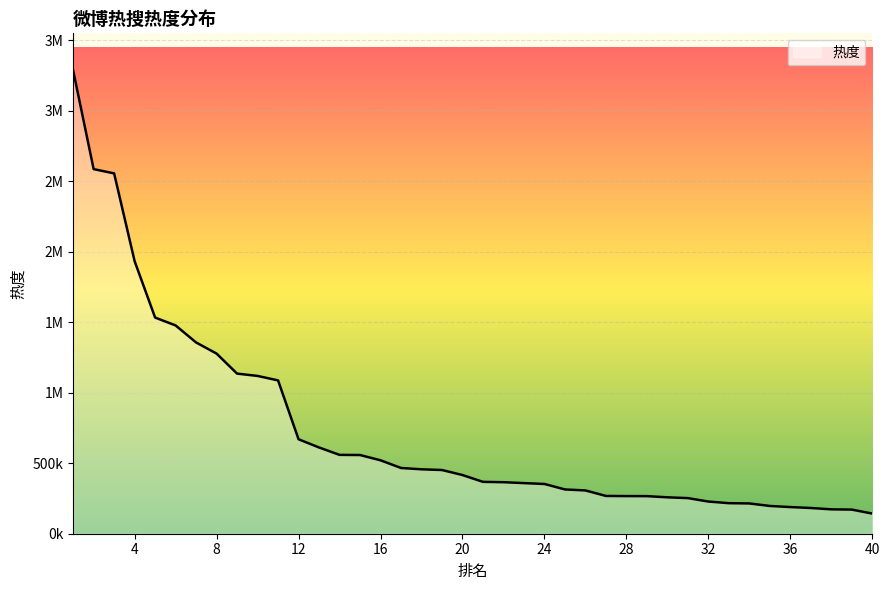

Does the chart display data point markers on the line(s)?

No